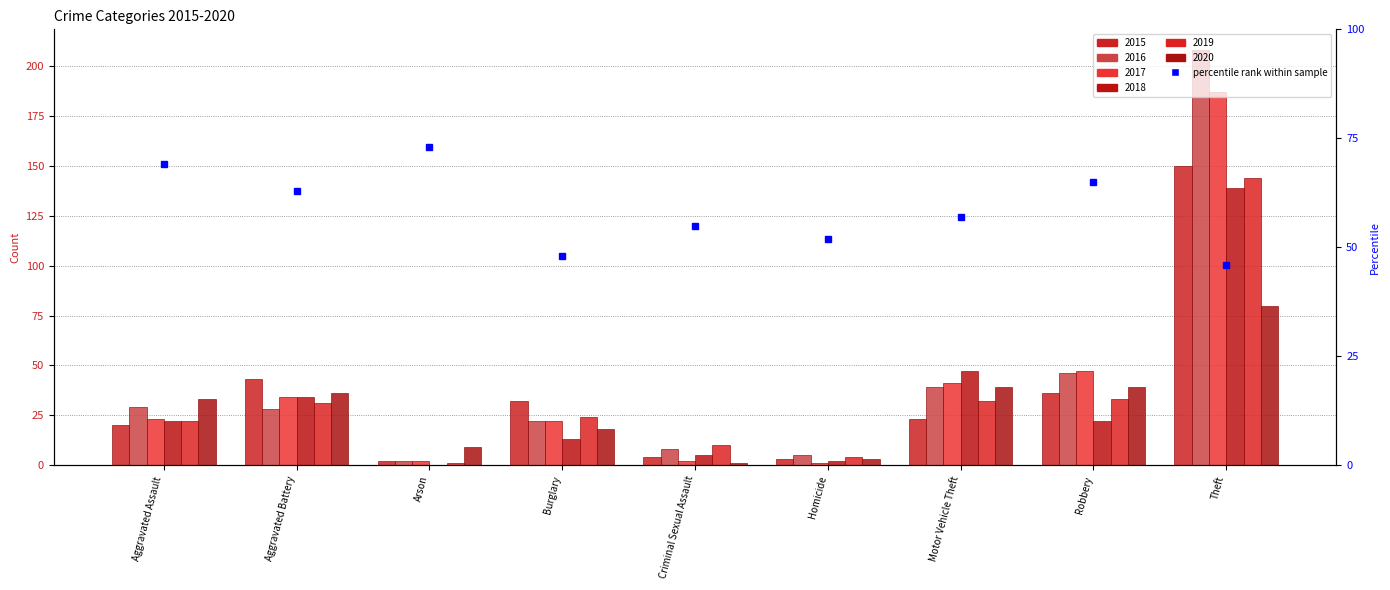

Which label corresponds to the smallest value in the chart?

Arson